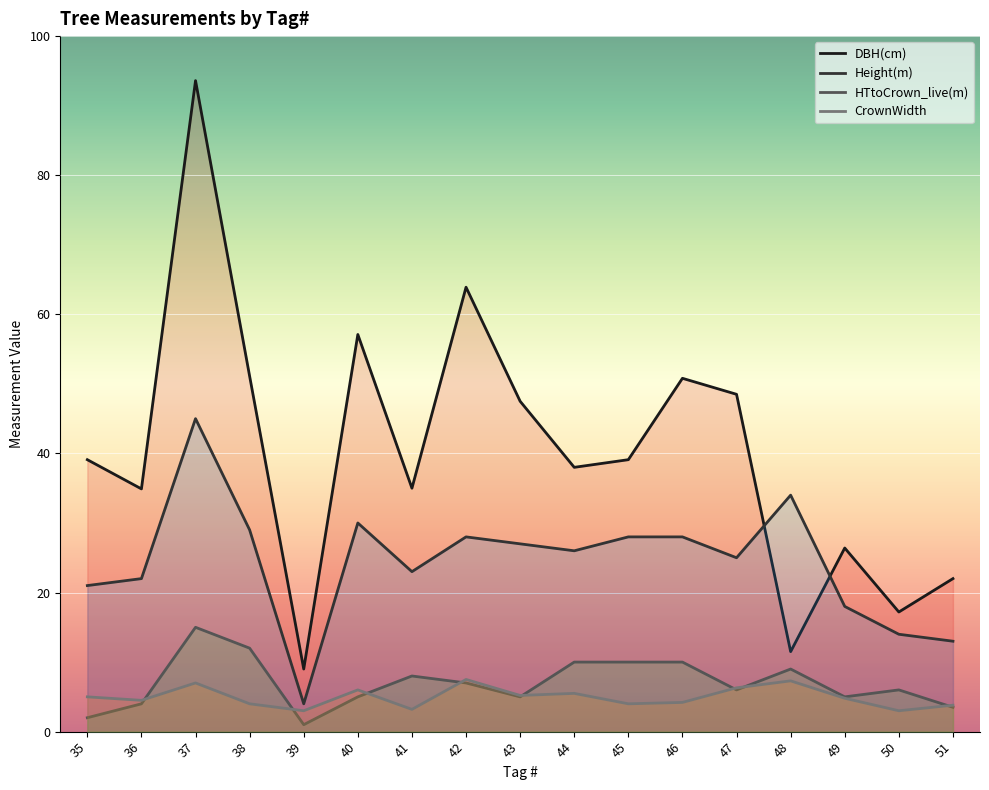

Which series has the largest range (max minus min)?

DBH(cm)